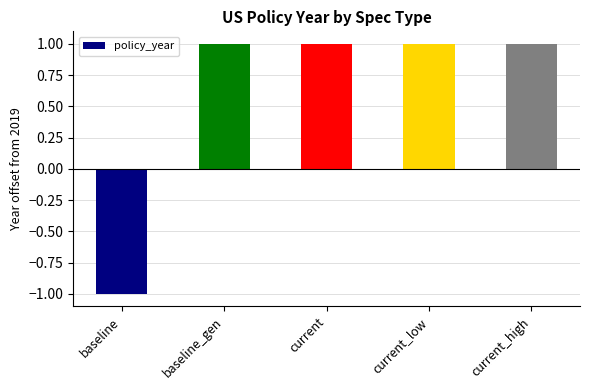

How many bars are there in total?

5